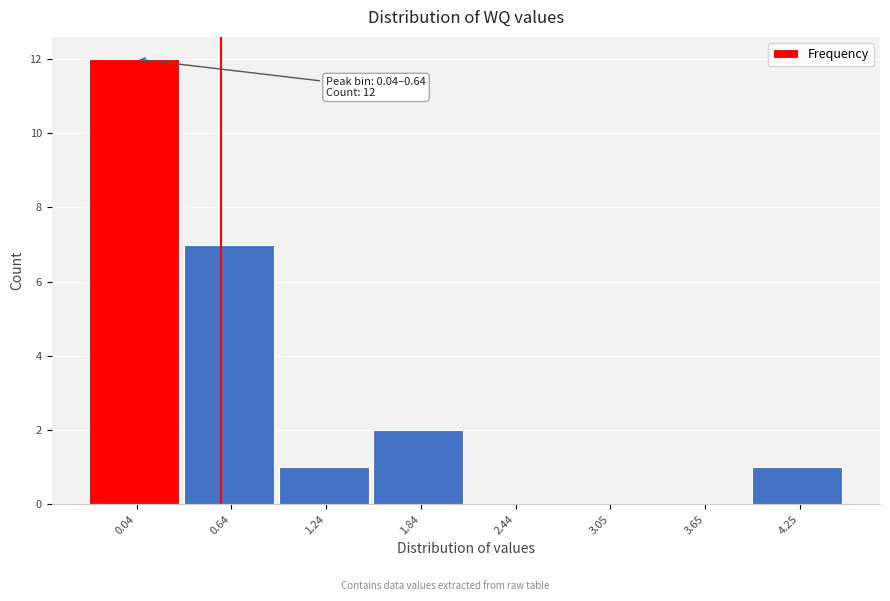

Reading right to left, list all the values displayed in this chart.

4.25=1	3.65=0	3.05=0	2.44=0	1.84=2	1.24=1	0.64=7	0.04=12